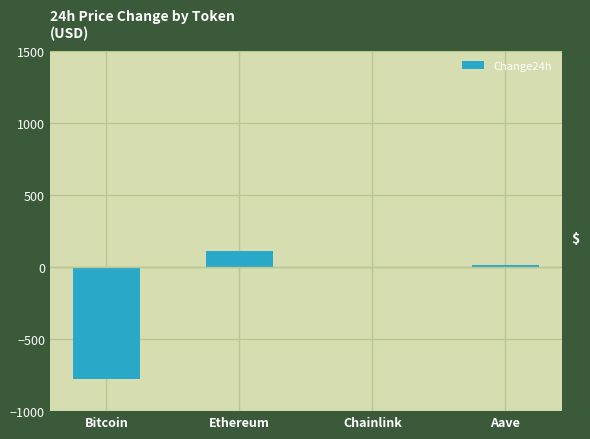

What value does the data have at Bitcoin?

-780.0